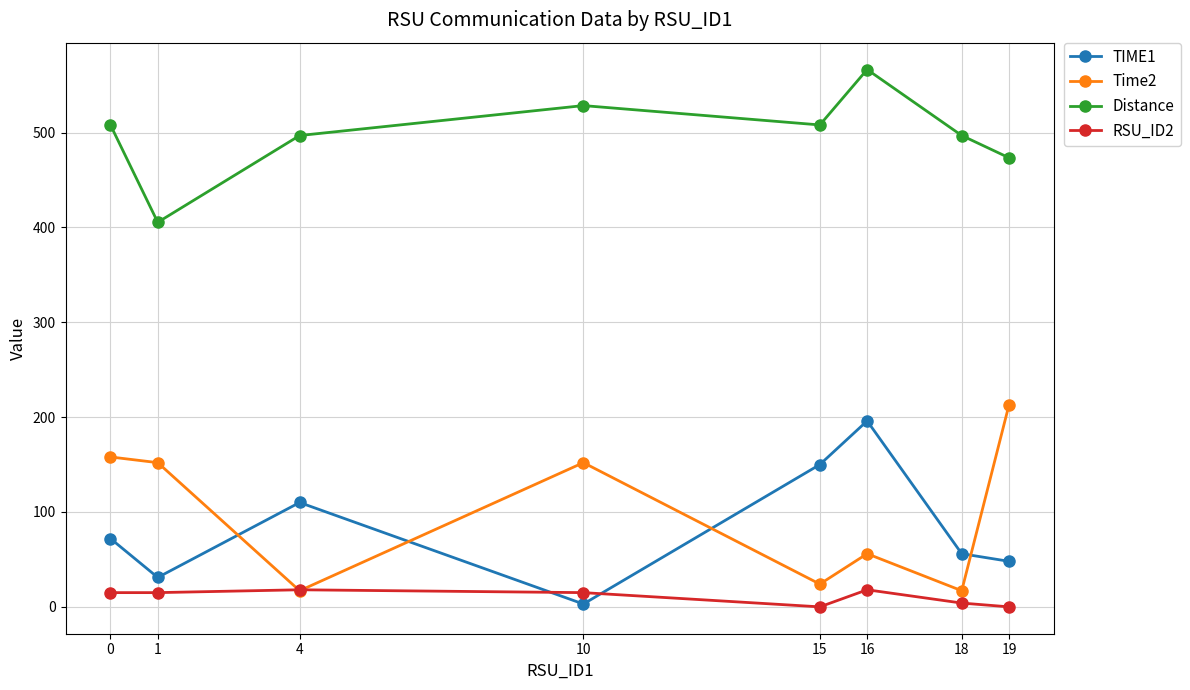

True or false: Distance and RSU_ID2 intersect in this chart.

False